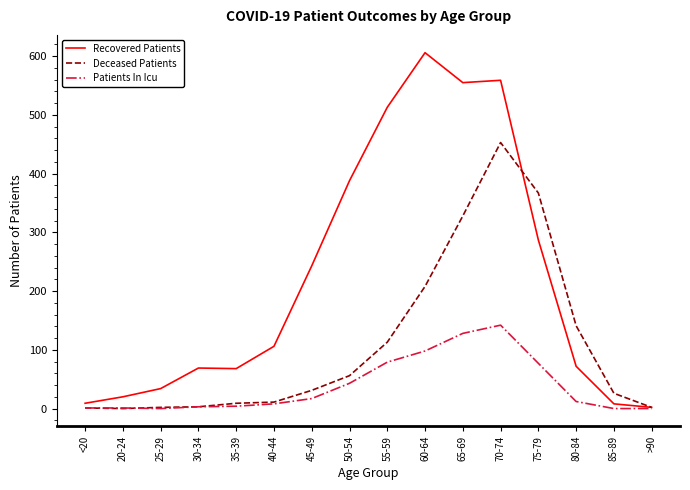

Is it true that Deceased Patients equals 346 at 60-64?

False